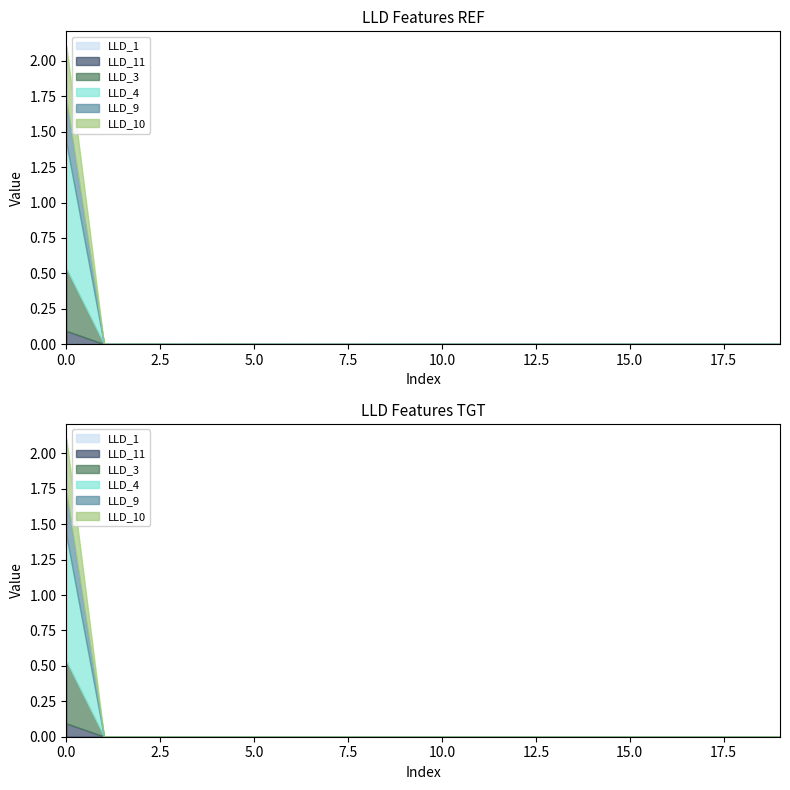

Does the chart display data point markers on the line(s)?

No